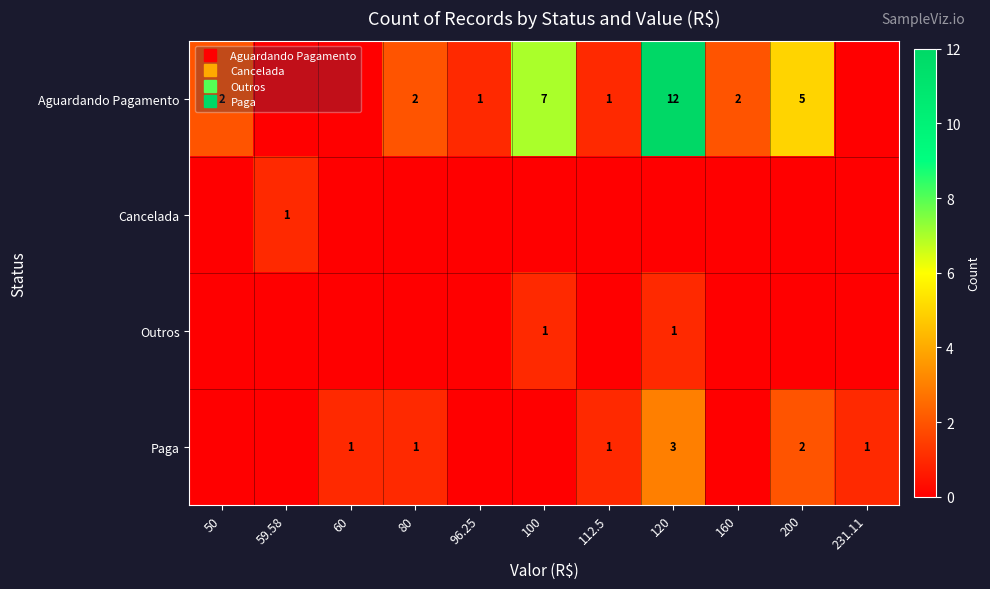

At how many categories does at least one series exceed 1?

6